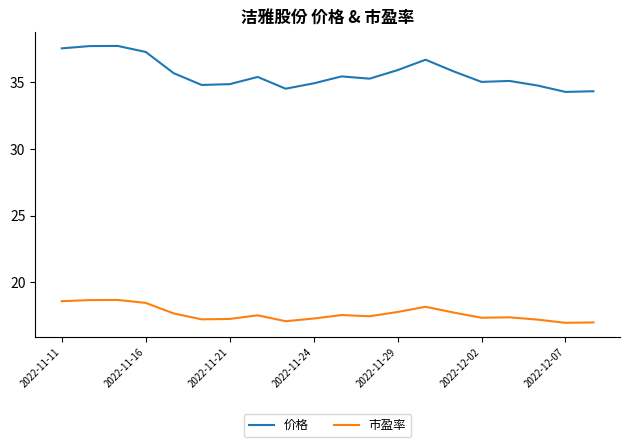

Which series has the largest total across all categories?

价格